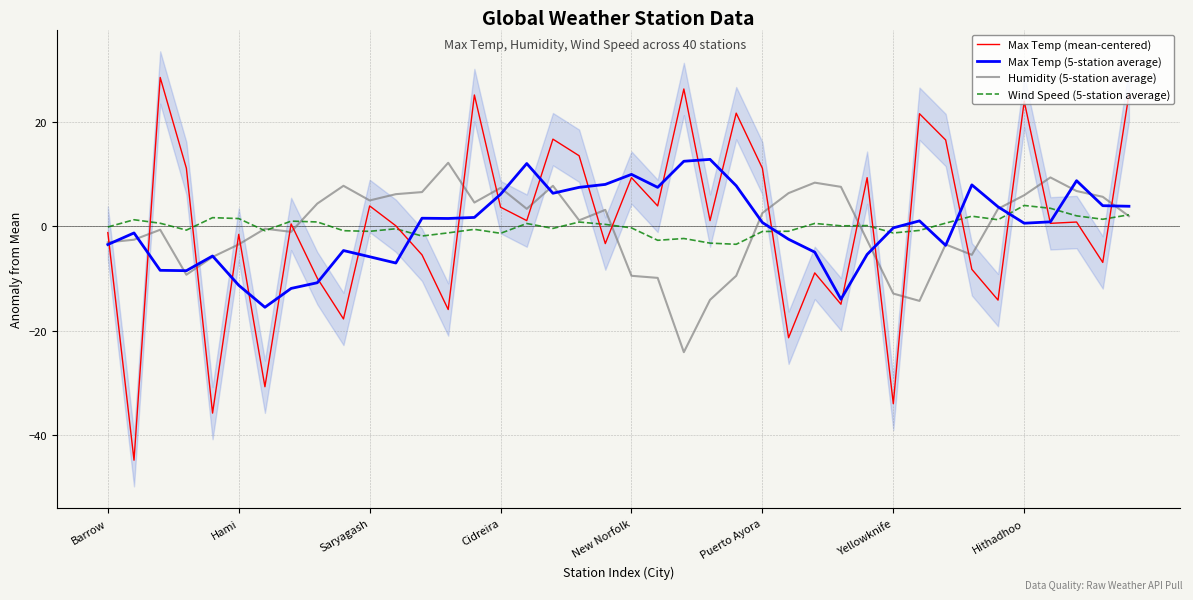

Which series ends up on top after the final intersection of Max Temp (mean-centered) and Max Temp (5-station average)?

Max Temp (mean-centered)